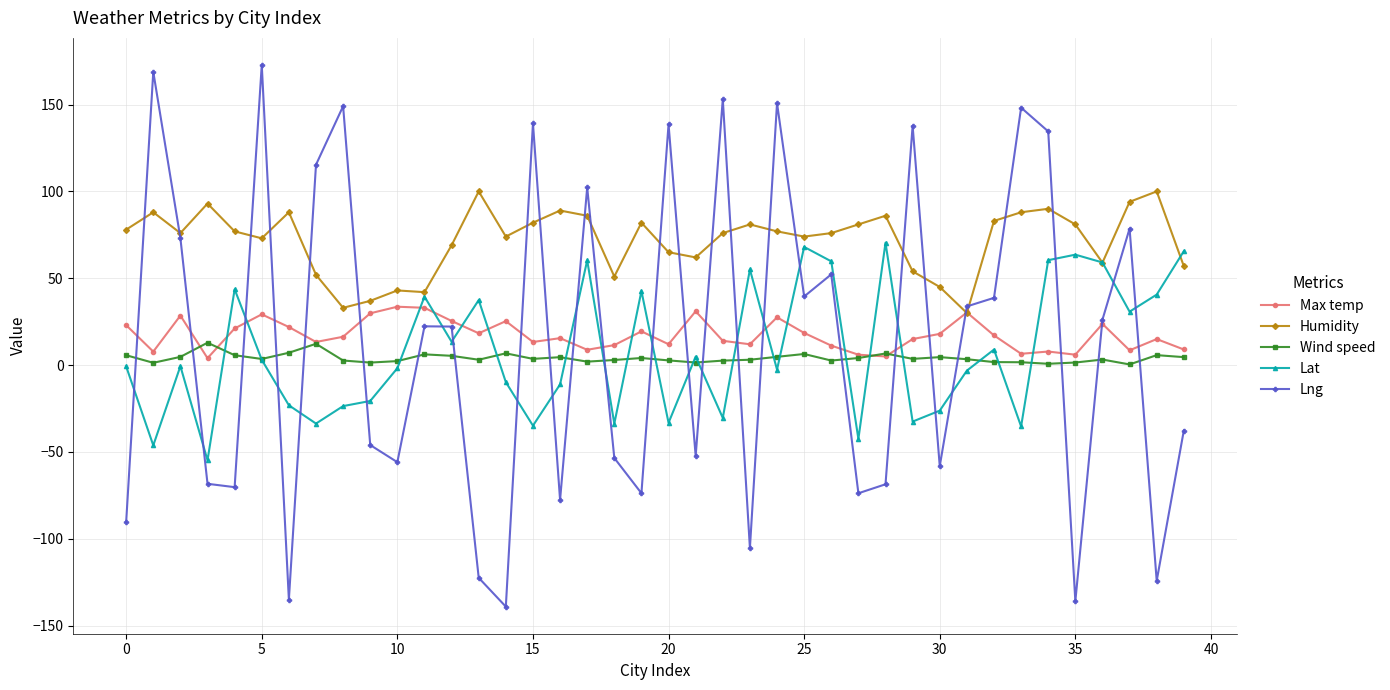

Rank the series by their maximum value, from highest to lowest.

Lng, Humidity, Lat, Max temp, Wind speed